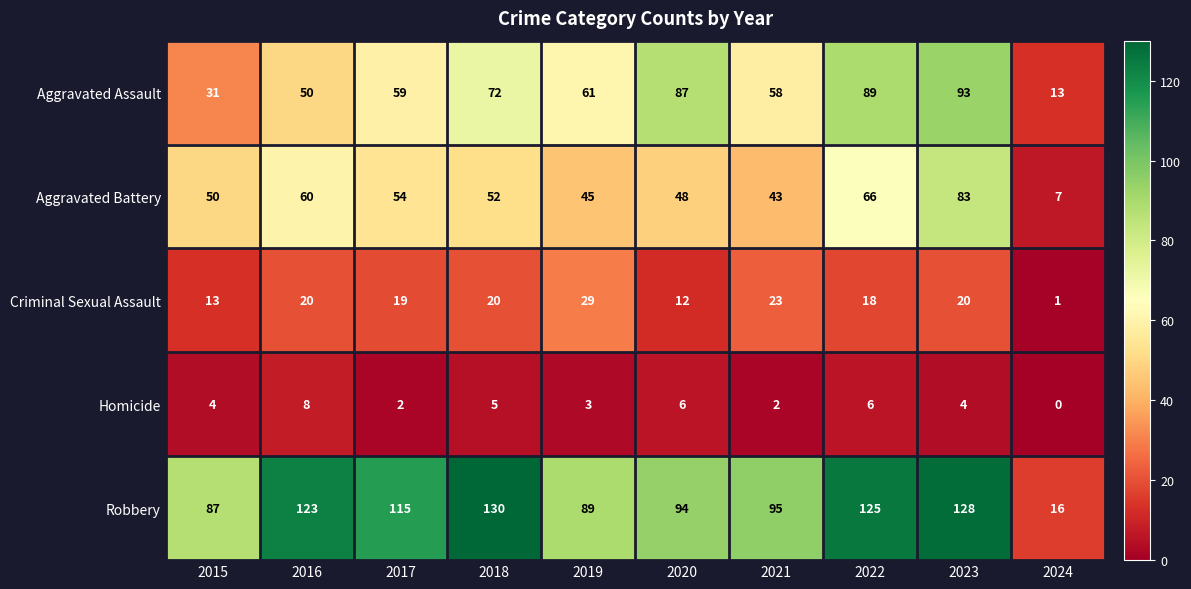

What is the spread (max minus min) of values at 2020?

88